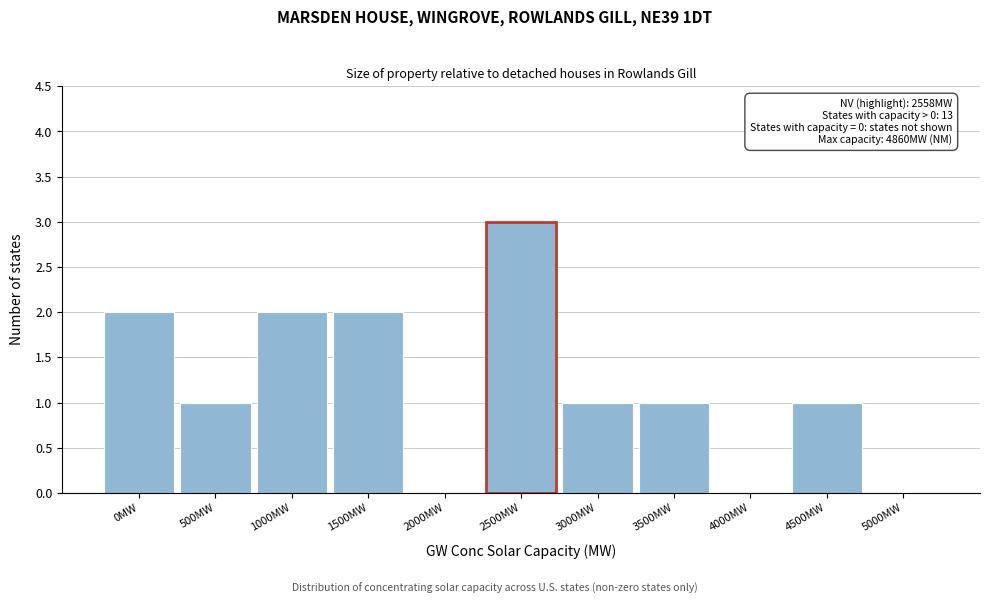

Reading left to right, list all the values displayed in this chart.

0MW=2	500MW=1	1000MW=2	1500MW=2	2000MW=0	2500MW=3	3000MW=1	3500MW=1	4000MW=0	4500MW=1	5000MW=0